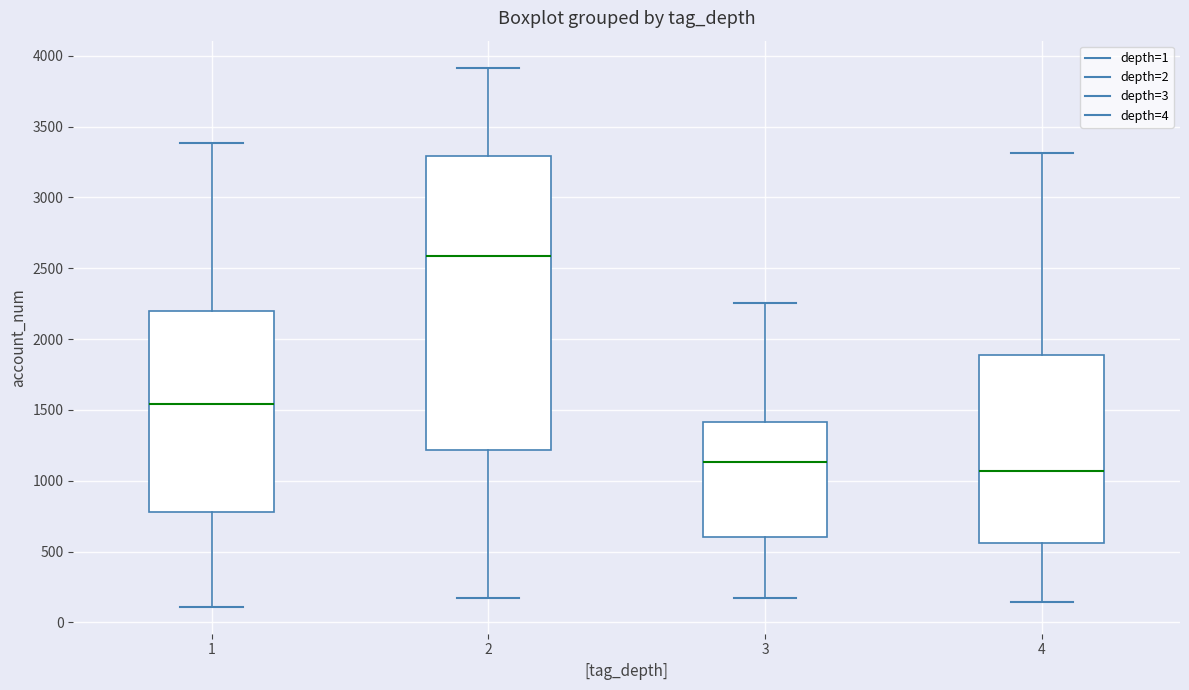

Reading left to right, read every box against the y-axis: the position of its median line, the range the box covers, and the ends of its whiskers. The values are not printed on the chart, so give them approximately, as read against the axis.

1: median 1550, box 800 to 2200, whiskers 100 to 3400
2: median 2600, box 1200 to 3300, whiskers 150 to 3900
3: median 1150, box 600 to 1400, whiskers 150 to 2250
4: median 1050, box 550 to 1900, whiskers 150 to 3300